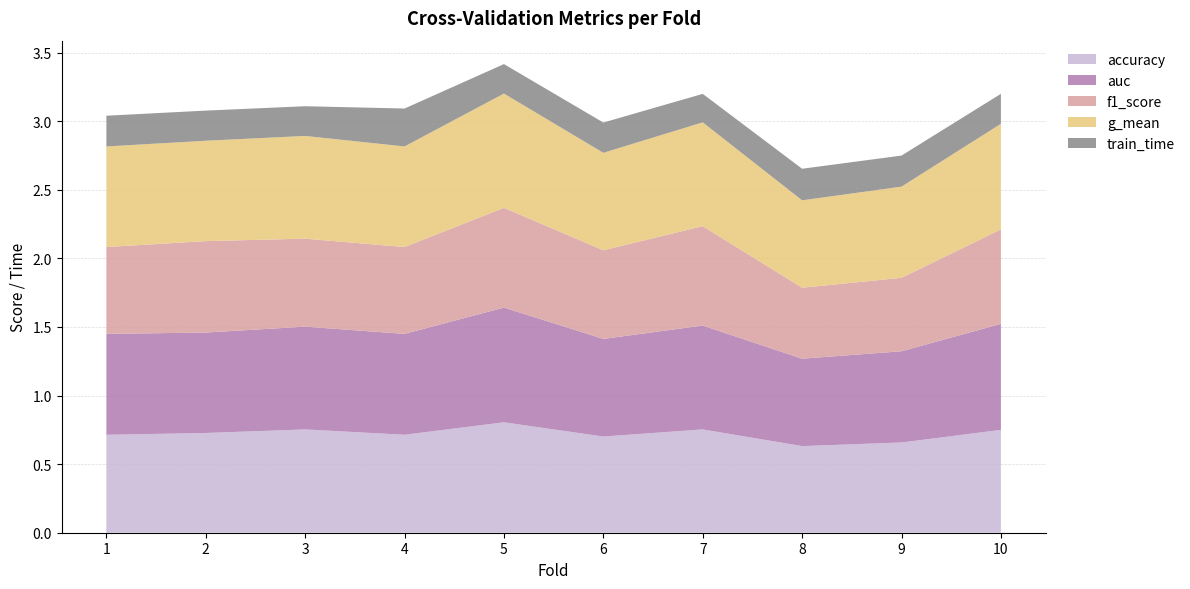

What is the value of the g_mean point at the 10th from the left?

0.8